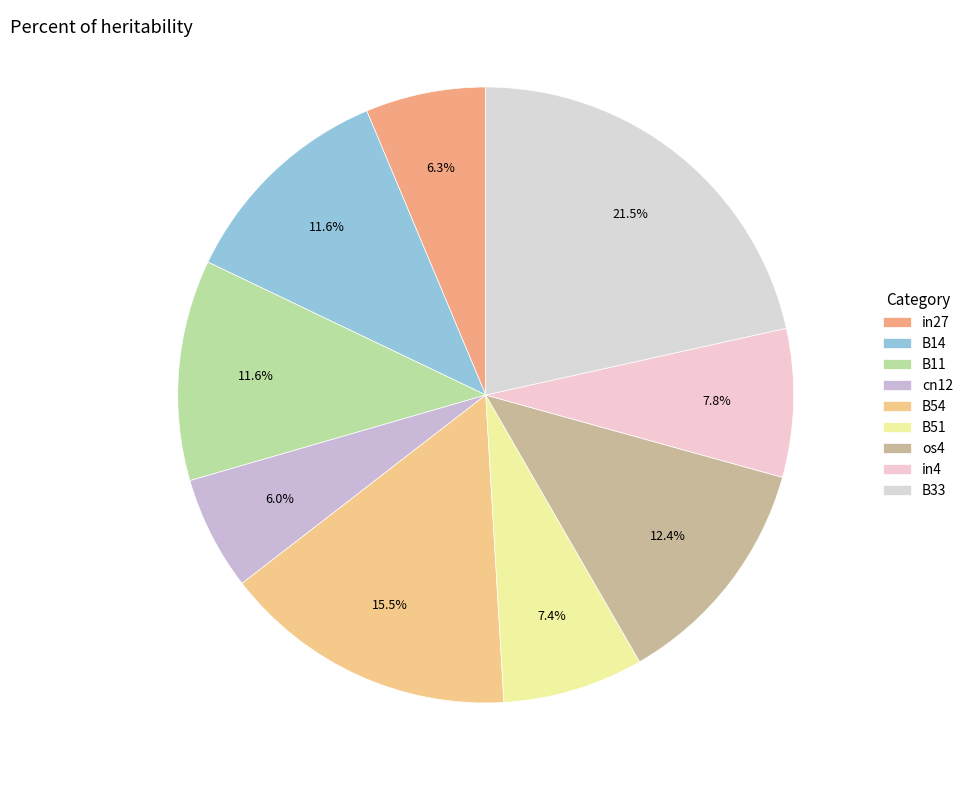

How many slices are in this pie chart?

9